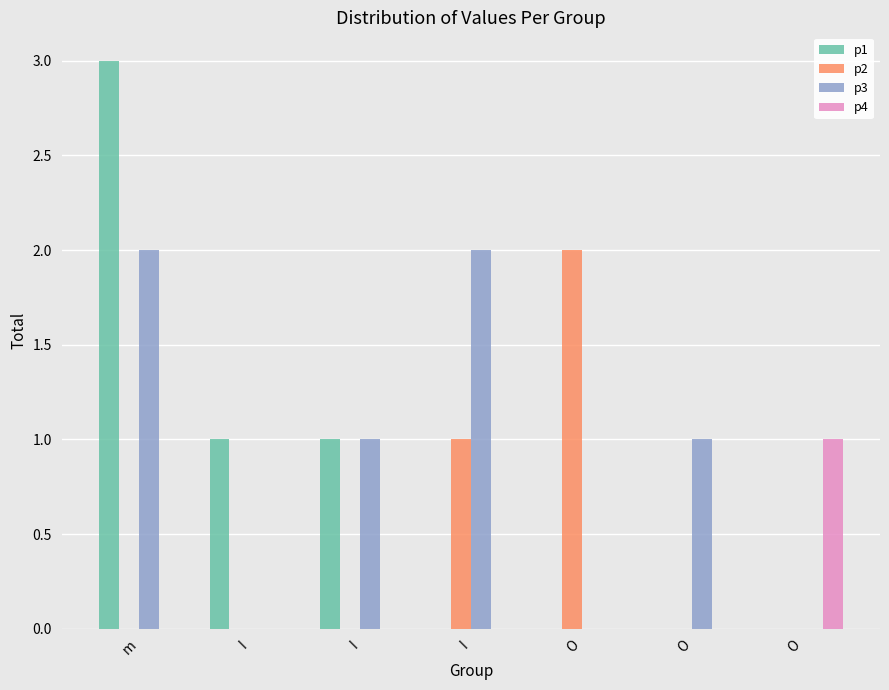

How many series are shown in this chart?

4